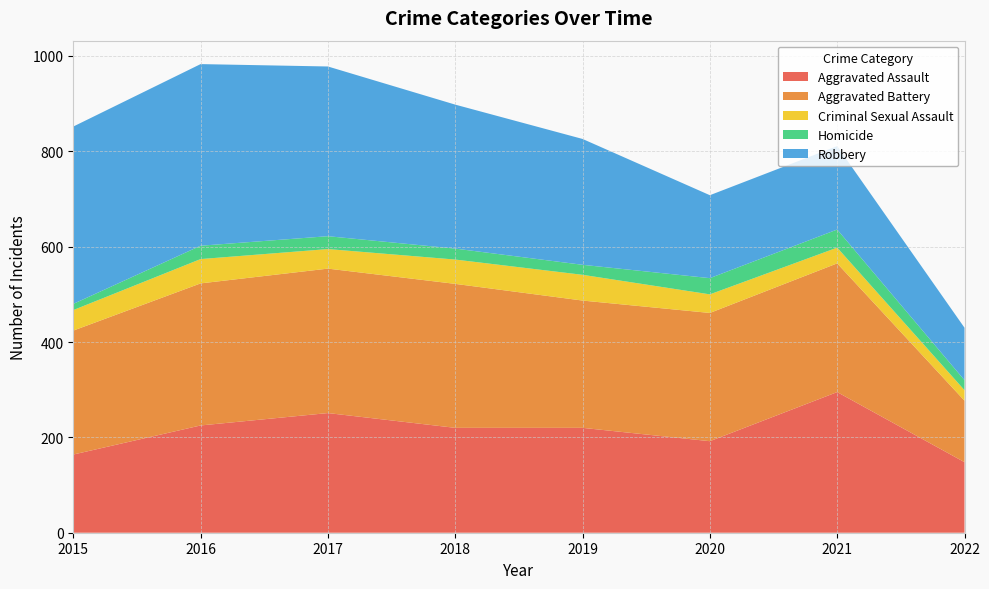

Reading left to right, what are all the values shown in this chart?

Aggravated Assault: 2015=164	2016=225	2017=251	2018=220	2019=220	2020=192	2021=295	2022=148
Aggravated Battery: 2015=260	2016=298	2017=303	2018=302	2019=267	2020=269	2021=270	2022=129
Criminal Sexual Assault: 2015=43	2016=51	2017=41	2018=51	2019=54	2020=39	2021=33	2022=22
Homicide: 2015=13	2016=28	2017=27	2018=23	2019=21	2020=34	2021=38	2022=21
Robbery: 2015=372	2016=381	2017=356	2018=302	2019=264	2020=174	2021=175	2022=110